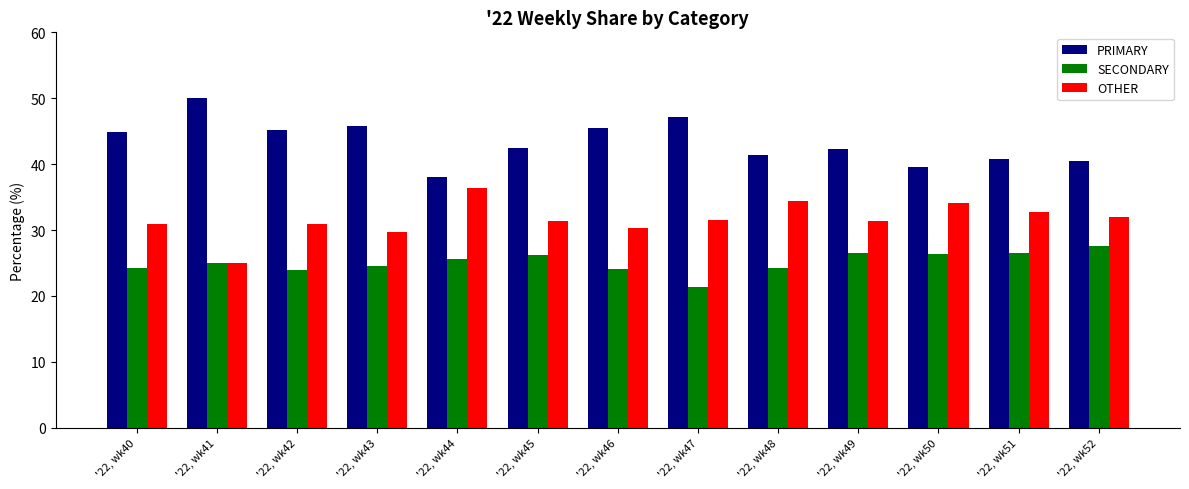

At which label does SECONDARY reach its minimum?

'22, wk47